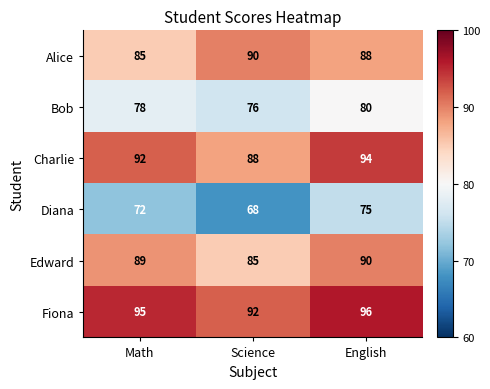

Which label corresponds to the largest value in the chart?

English